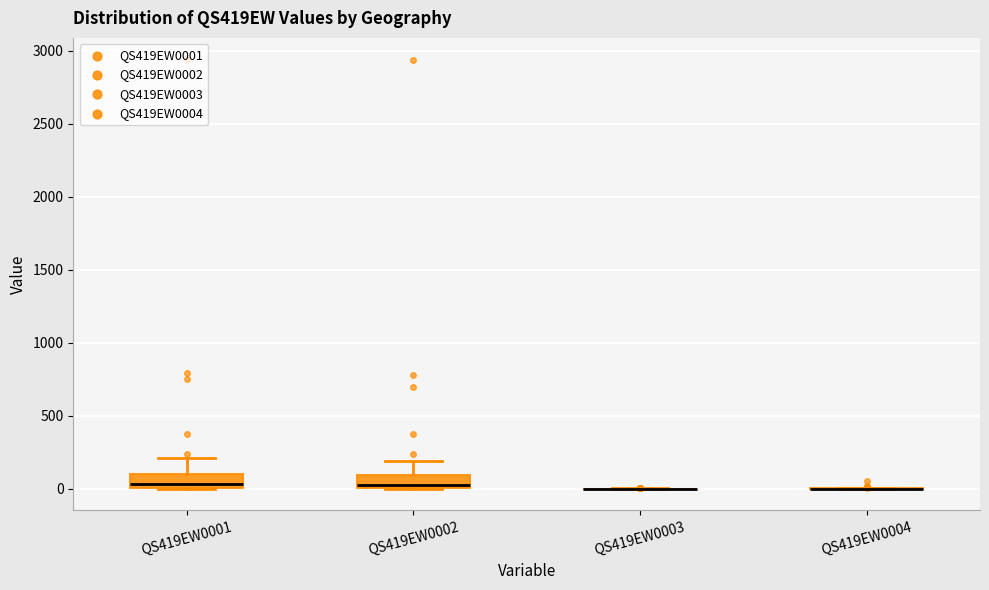

Reading left to right, read every box against the y-axis: the position of its median line, the range the box covers, and the ends of its whiskers. The values are not printed on the chart, so give them approximately, as read against the axis.

QS419EW0001: median 50, box 0 to 100, whiskers 0 to 200
QS419EW0002: median 50, box 0 to 100, whiskers 0 to 200
QS419EW0003: box collapsed to a line at 0, whiskers 0 to 0
QS419EW0004: box collapsed to a line at 0, whiskers 0 to 0